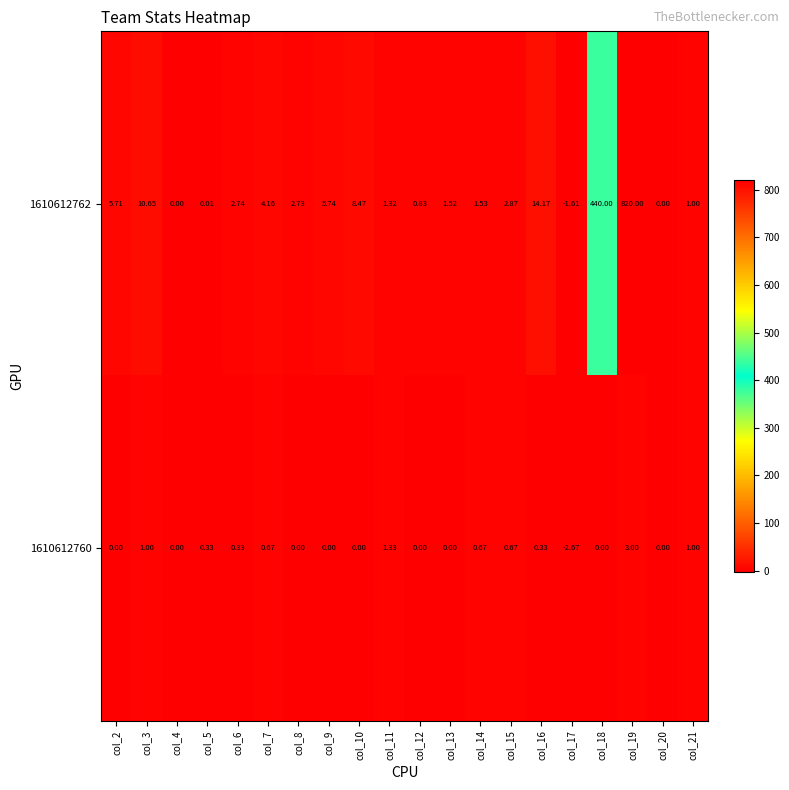

How many values in 1610612762 are below zero?

1